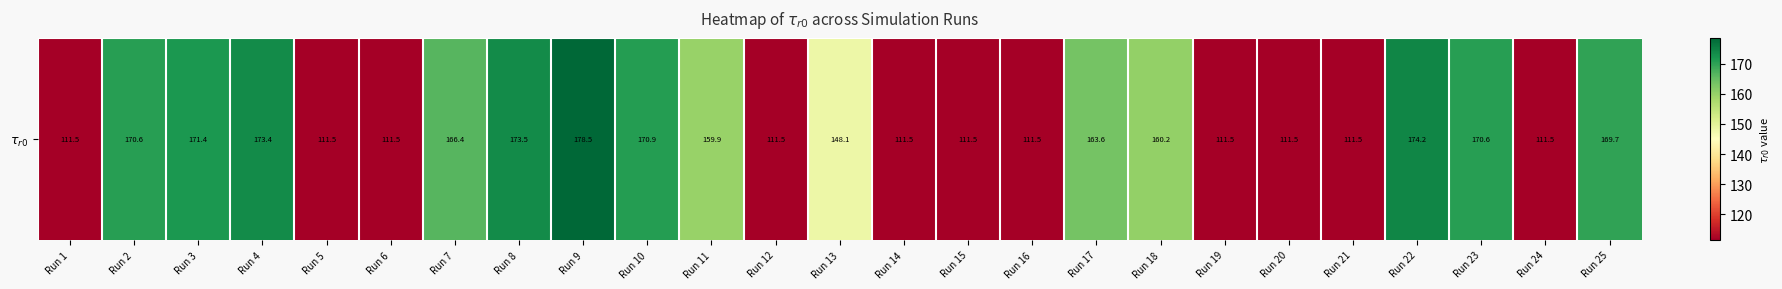

How many values are below 159?

12